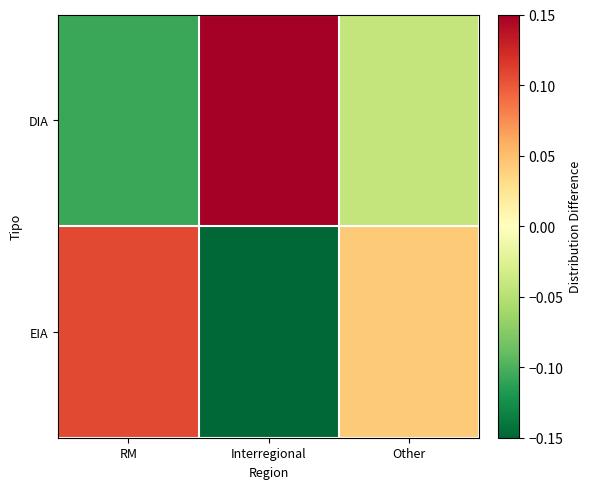

Reading right to left, extract all data points from this chart.

DIA: Other=-0.0	Interregional=0.1	RM=-0.1
EIA: Other=0.0	Interregional=-0.1	RM=0.1